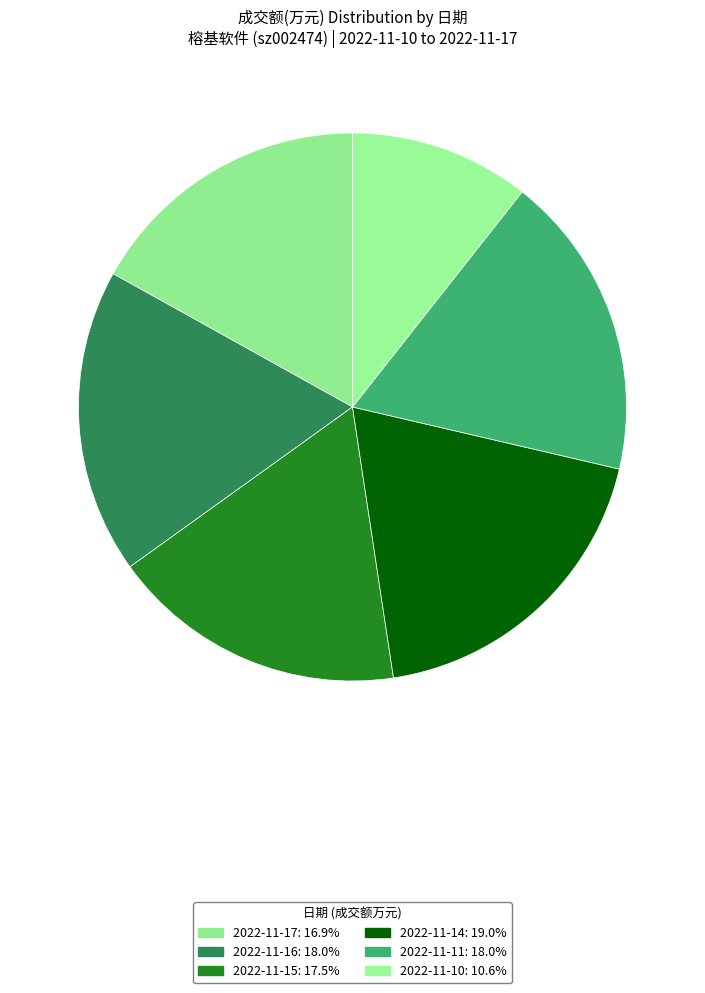

Do 2022-11-11 and 2022-11-15 together represent more than half of the pie?

No